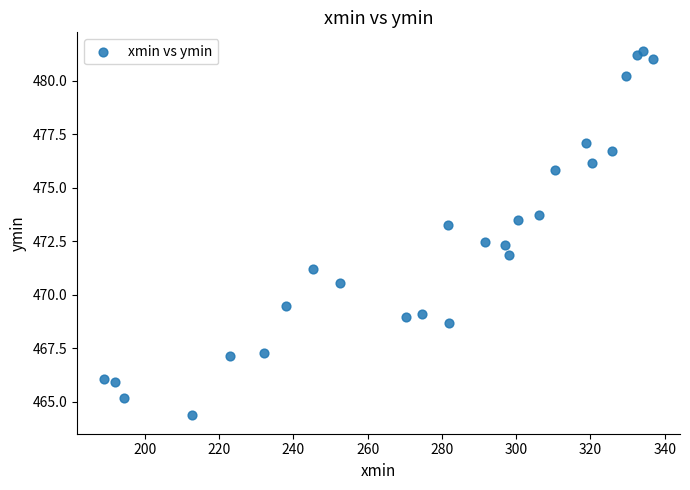

What is the range of X values (max minus min)?

147.6